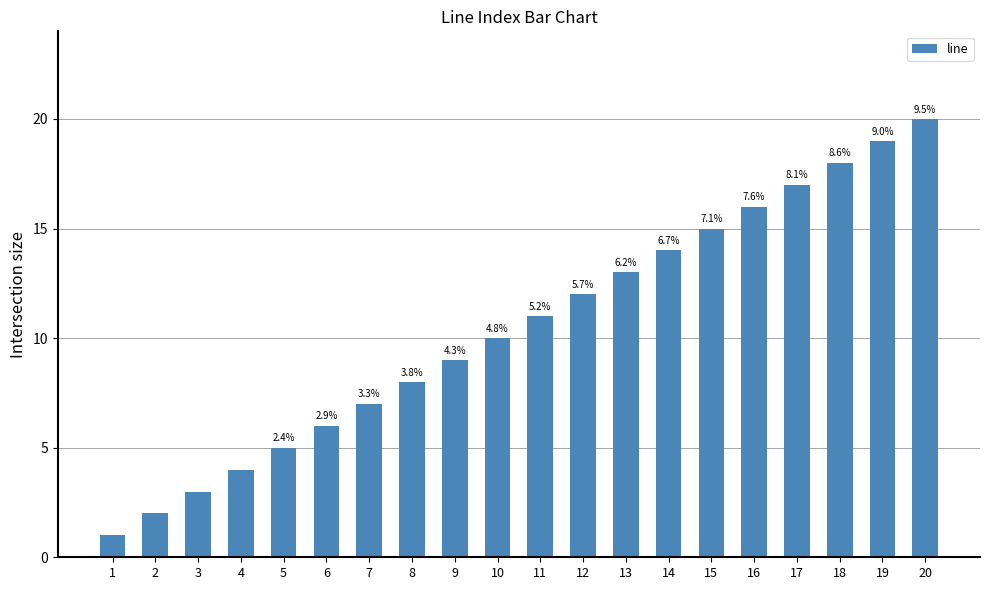

What is the average value?

10